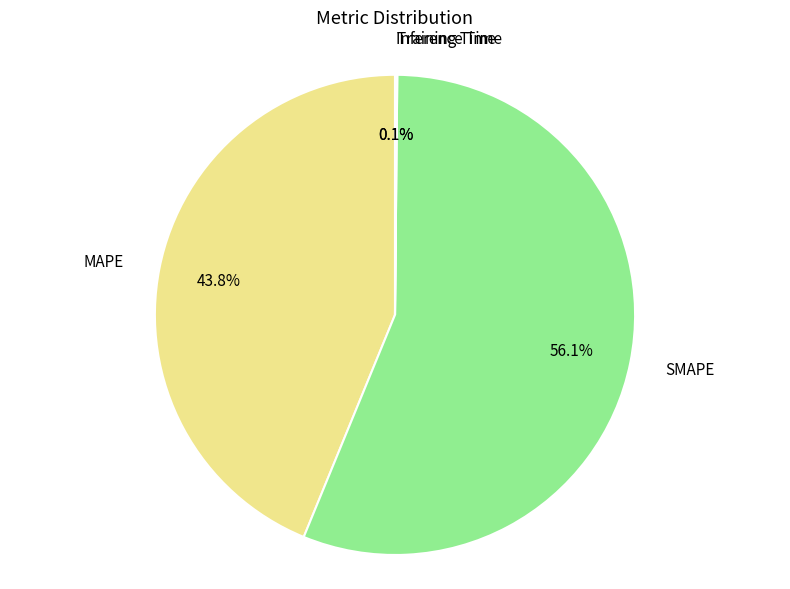

The SMAPE slice represents 56% of the pie. True or false?

True